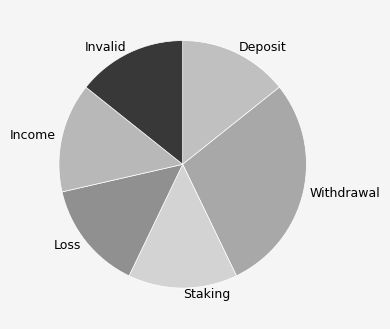

How many segments does this pie chart have?

6